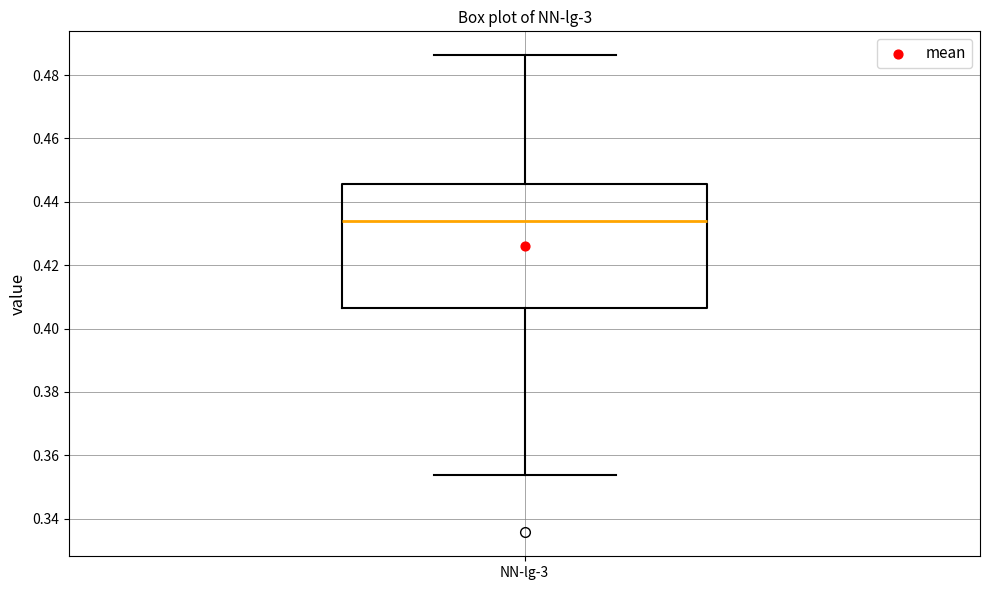

Read this box plot against the y-axis: the position of the median line, the range covered by the box, and the ends of both whiskers. The values are not printed on the chart, so give them approximately, as read against the axis.

median 0.434, box 0.406 to 0.446, whiskers 0.354 to 0.486